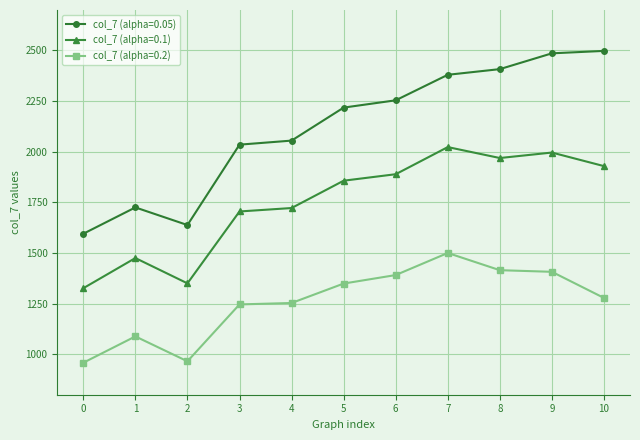

At which category does col_7 (alpha=0.1) reach its first local valley?

2